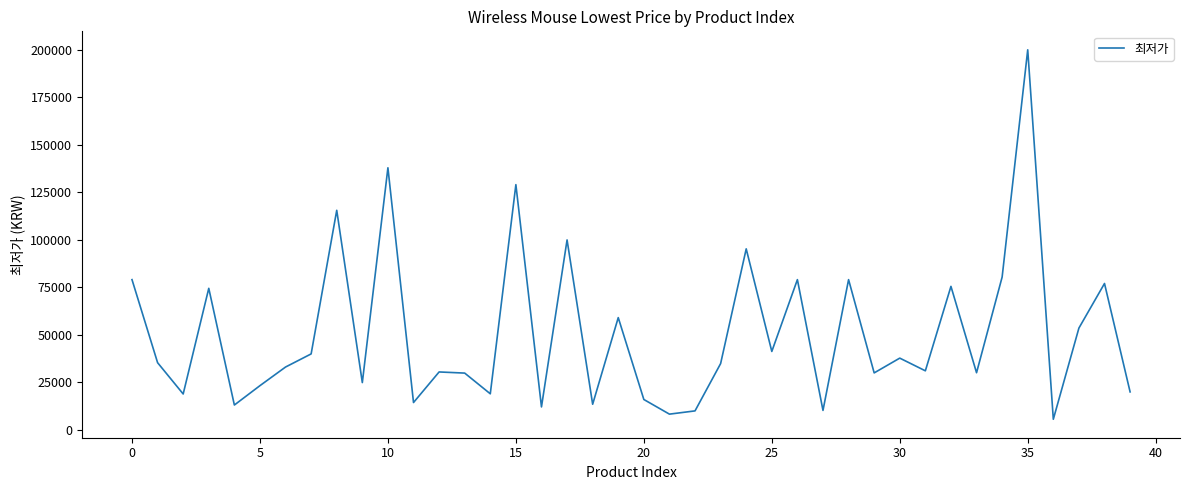

What is the smallest value displayed?

5500